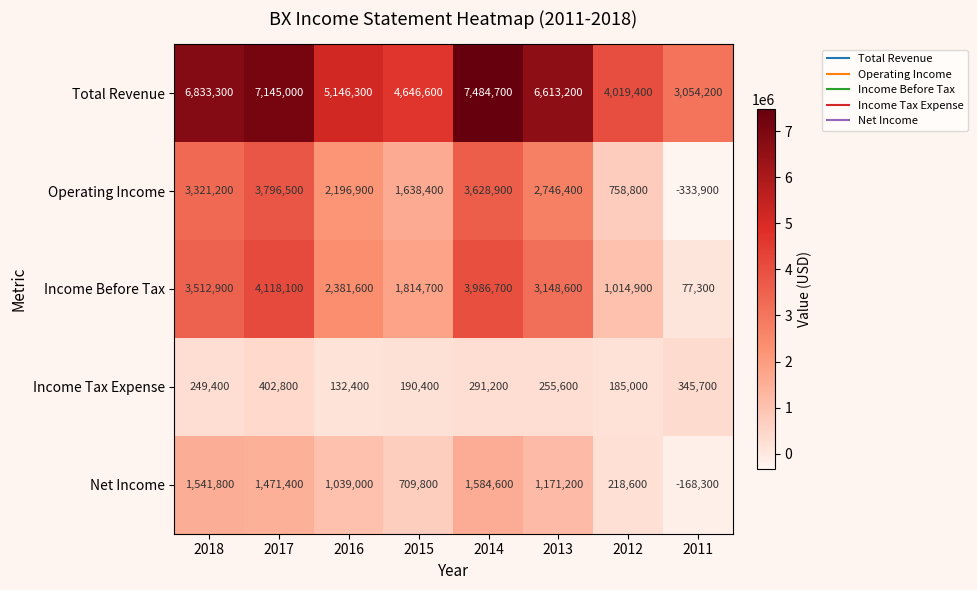

What is the maximum value shown in the chart?

7484700